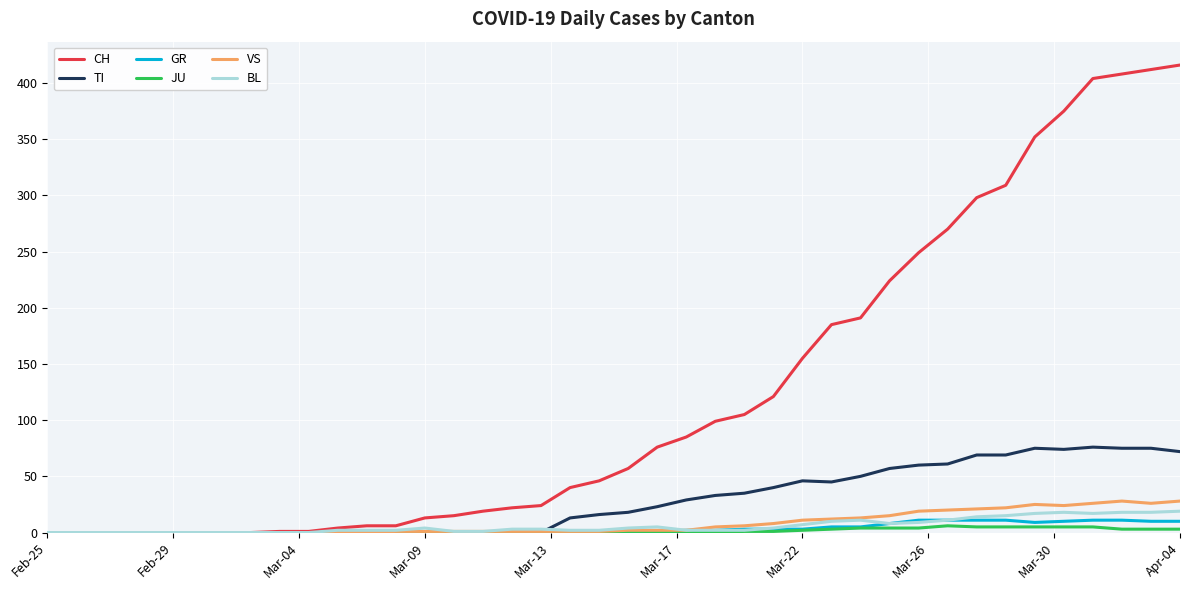

At how many categories does at least one series exceed 355?

5